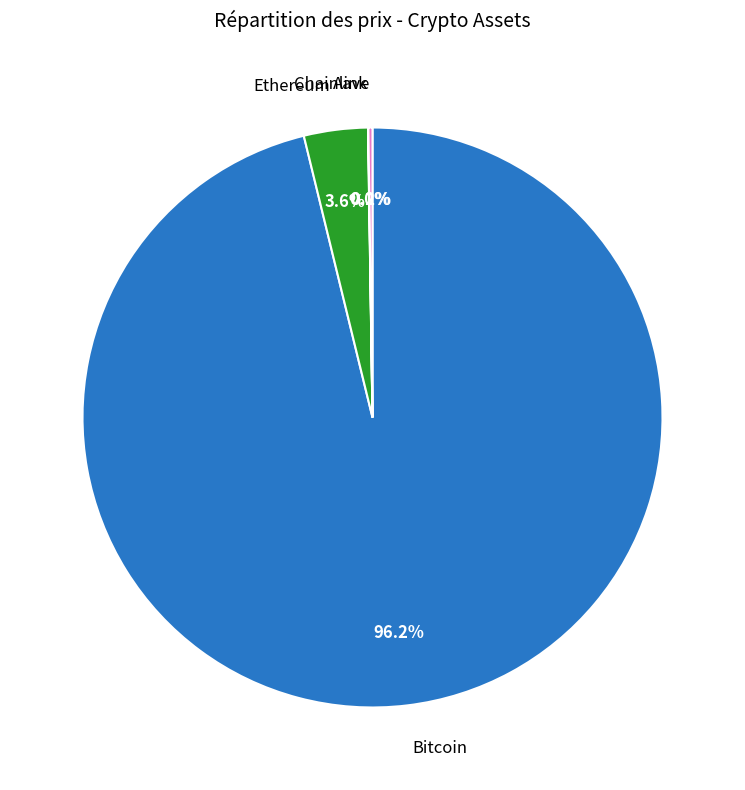

To the nearest percent, what is the average slice percentage?

25%